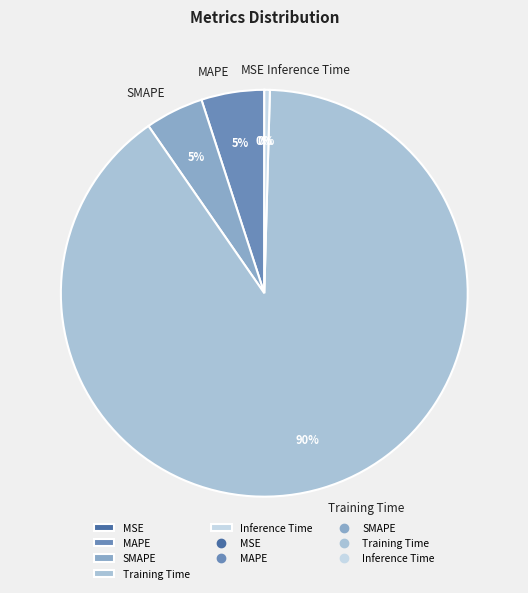

To the nearest percent, what portion does MAPE represent?

5%